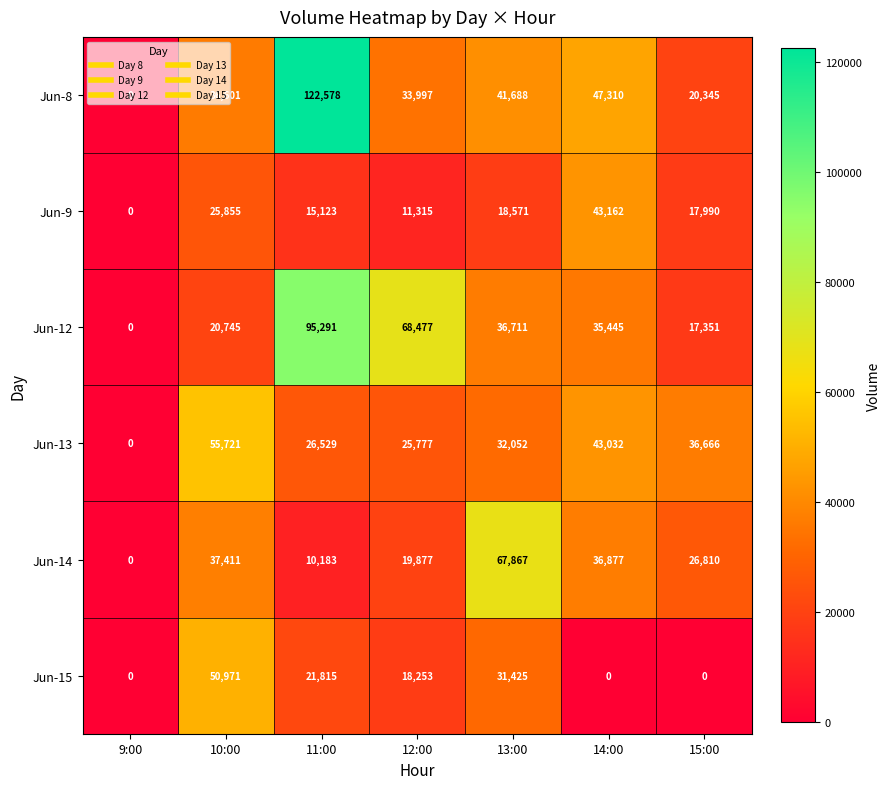

Rank the series at 10:00 from highest to lowest value.

Jun-13, Jun-15, Jun-14, Jun-8, Jun-9, Jun-12